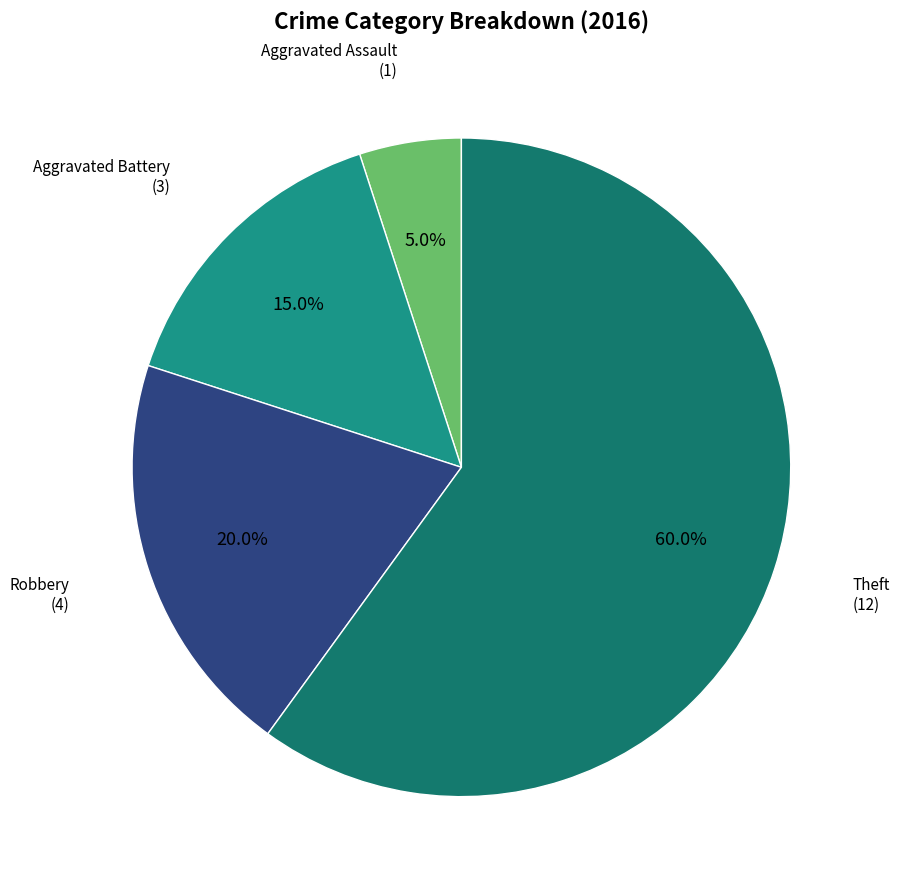

How many segments does this pie chart have?

4